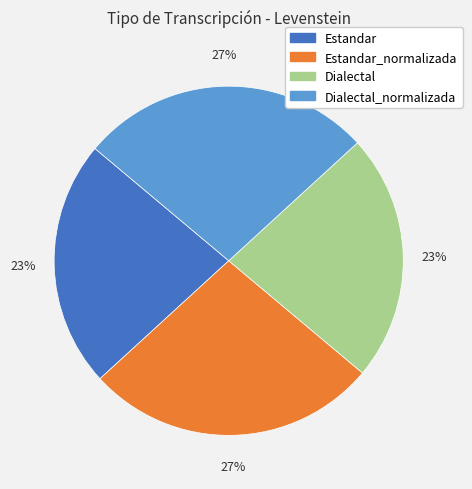

Does any single category account for the majority?

No